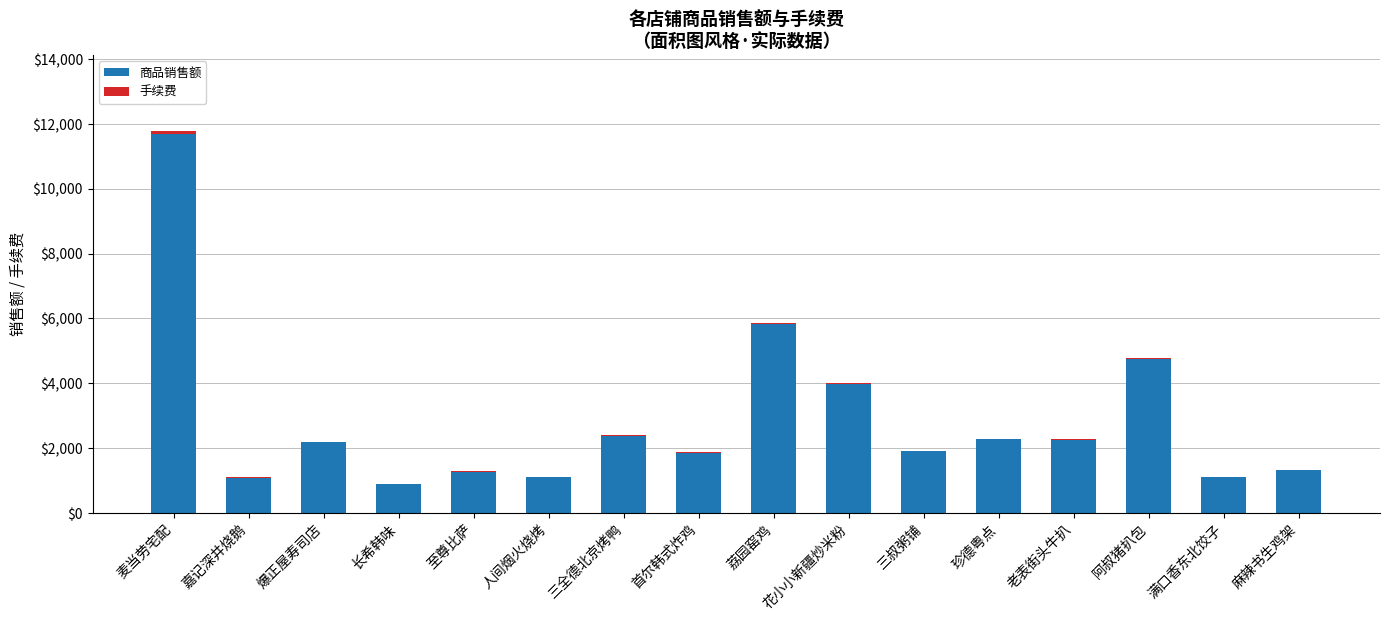

The 商品销售额 series shows 1089.7 at 嘉记深井烧鹅. True or false?

True